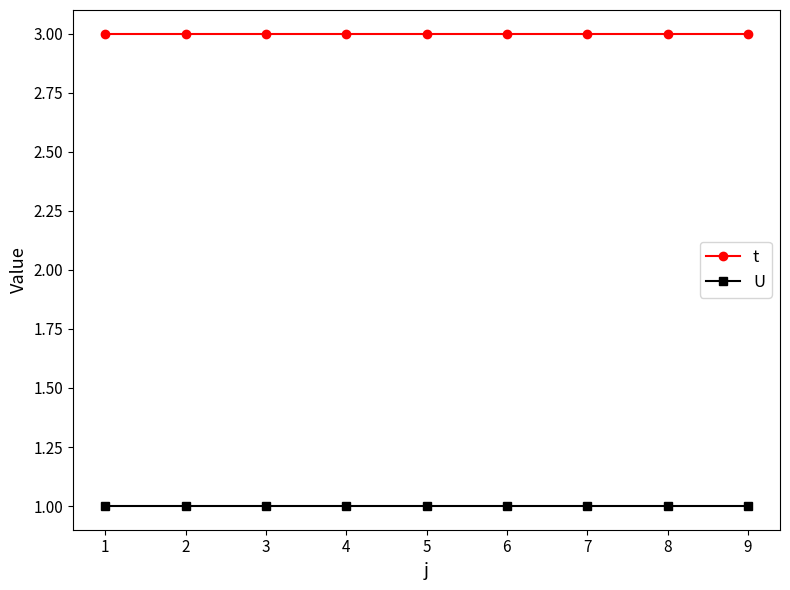

What is the lowest value of the t series?

3